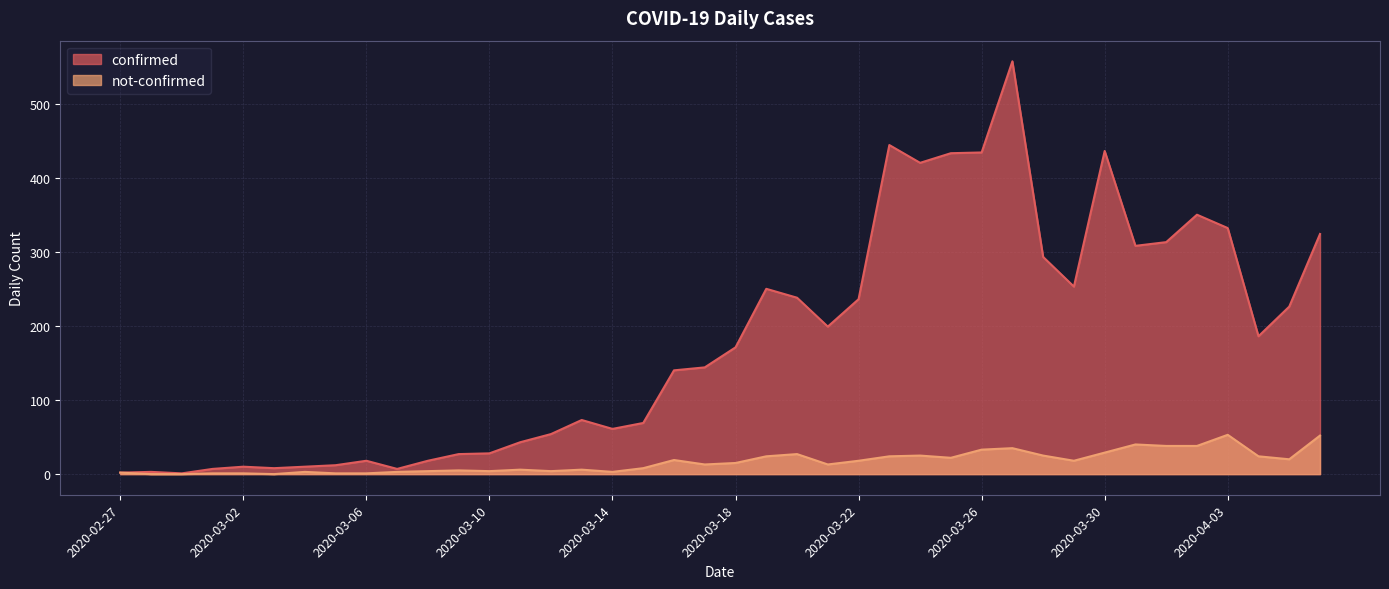

The value of not-confirmed at 2020-03-20 is 27. True or false?

True